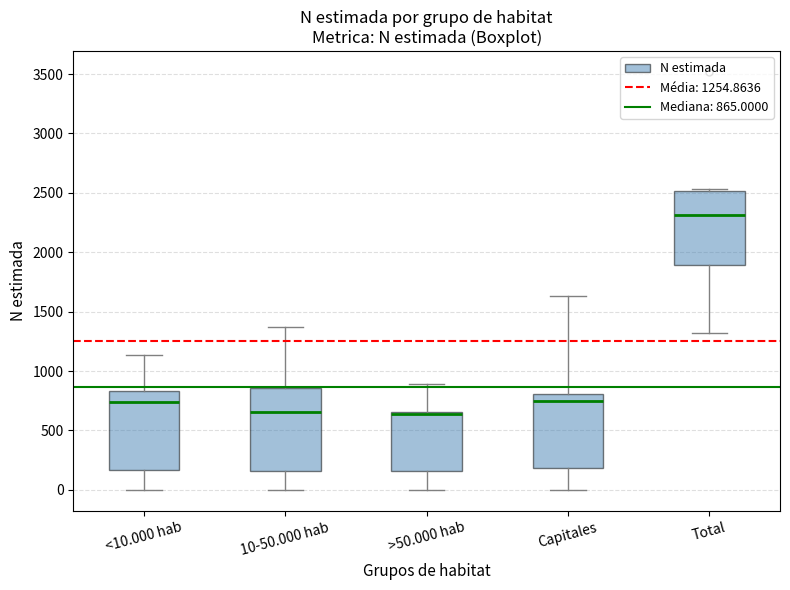

Which box has the highest median line?

Total